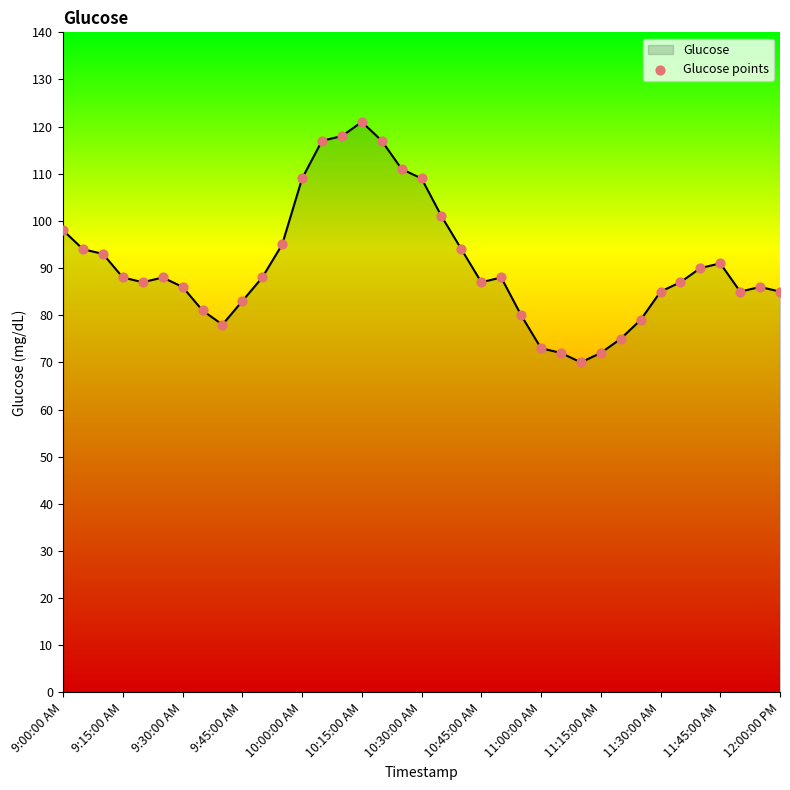

What is the difference between the maximum and minimum values?

51